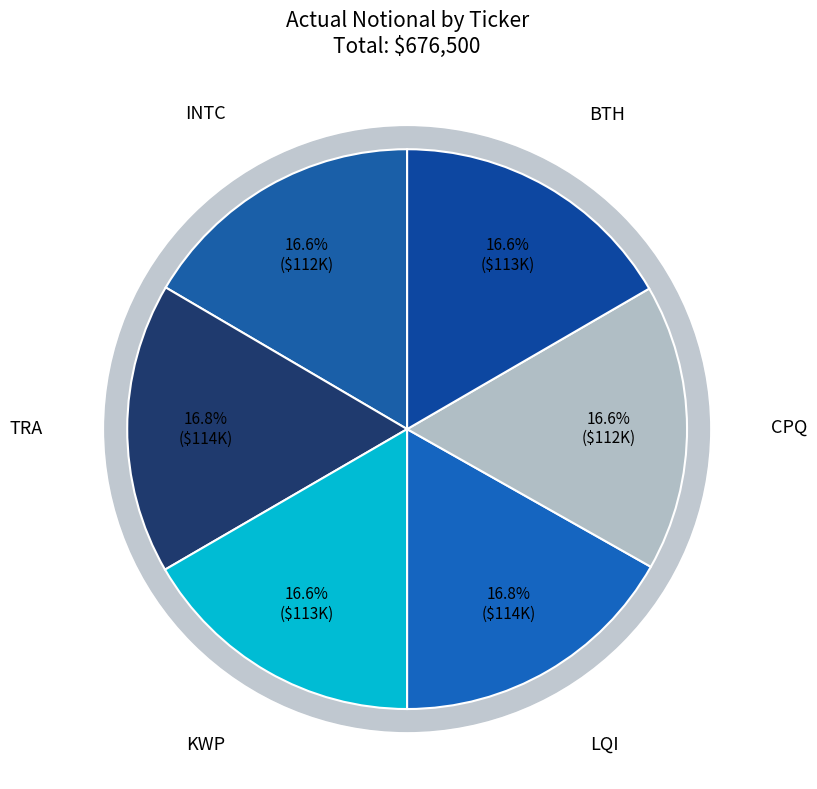

Does any single category account for the majority?

No